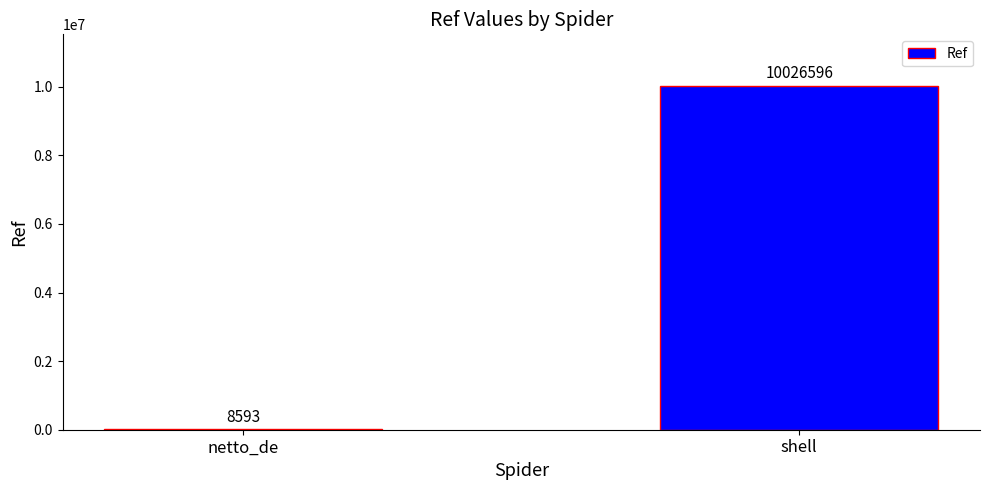

Count the values in the range 8593 to 10026596.

2